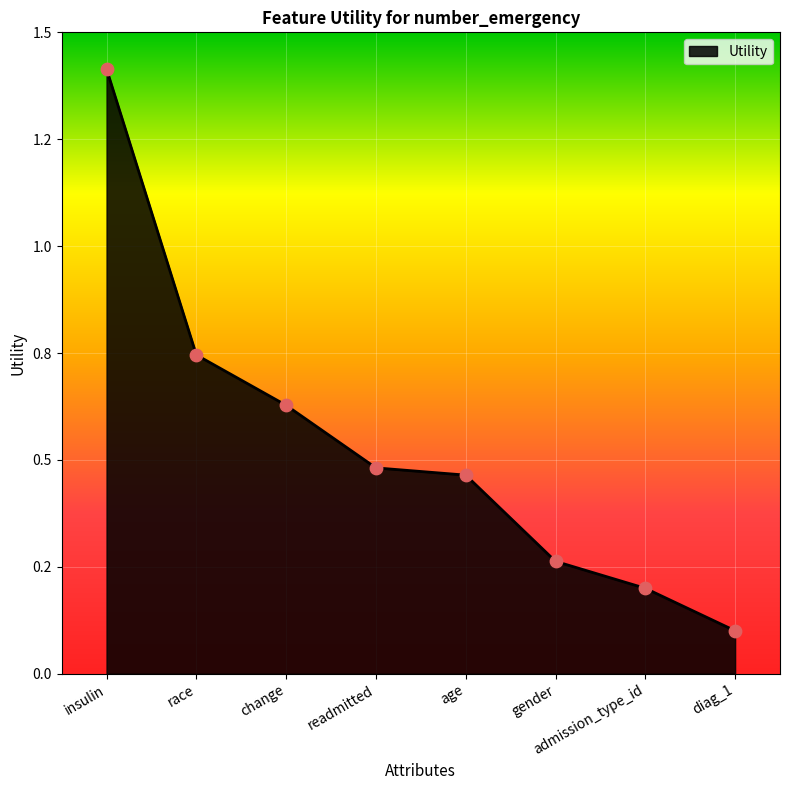

Between change and admission_type_id, which is larger?

change